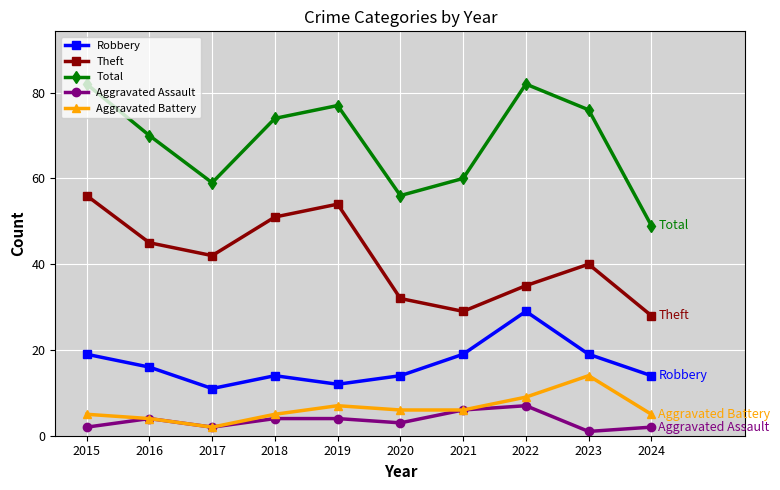

Is it true that Total equals 26 at 2016?

False